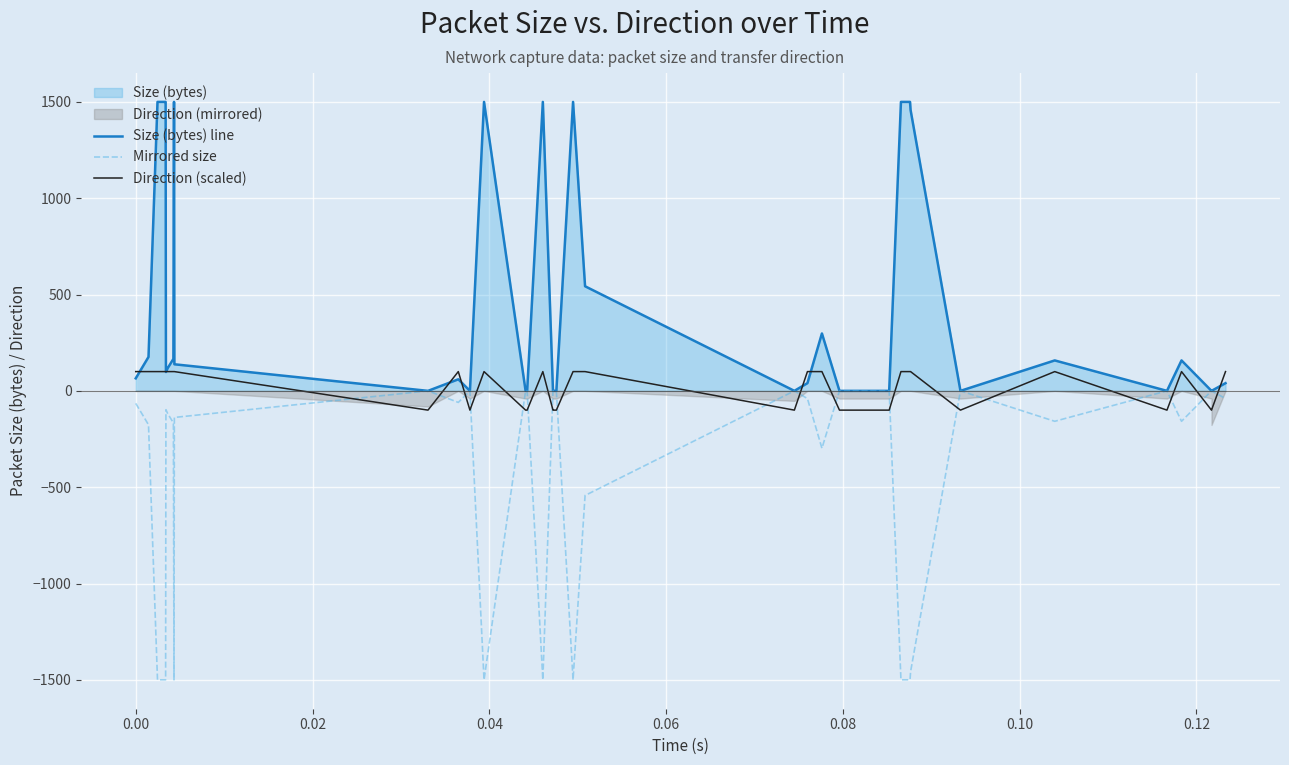

What is the minimum value for Direction (scaled)?

-100